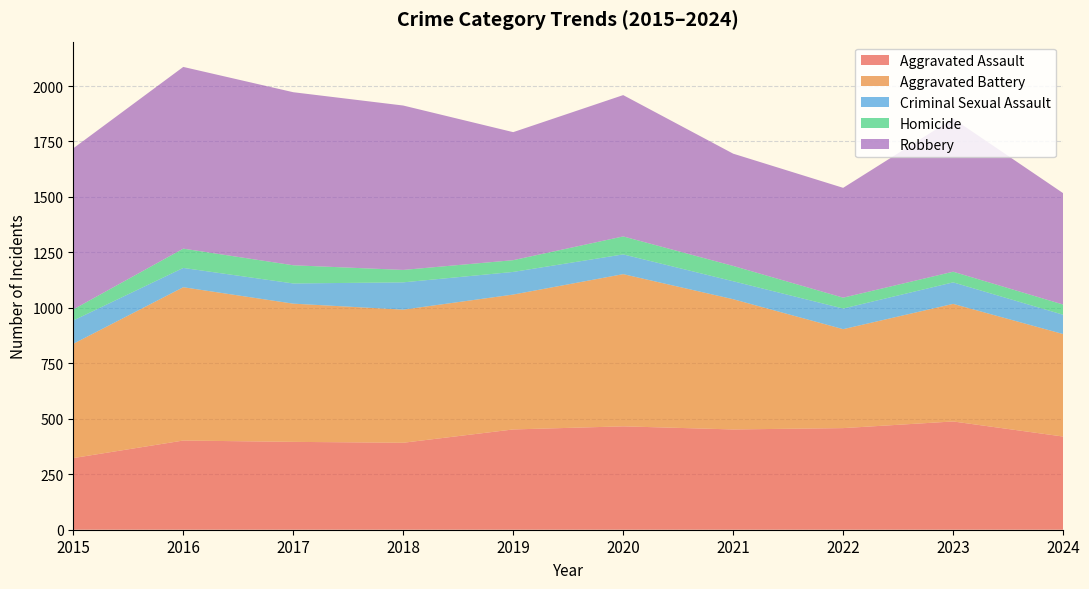

Reading right to left, list all the values displayed in this chart.

Aggravated Assault: 420	488	458	452	466	452	392	396	402	323
Aggravated Battery: 462	530	446	587	686	608	600	623	691	515
Criminal Sexual Assault: 87	97	93	81	89	102	123	91	87	105
Homicide: 46	48	49	69	81	53	56	82	87	50
Robbery: 502	690	495	506	637	577	741	780	819	726